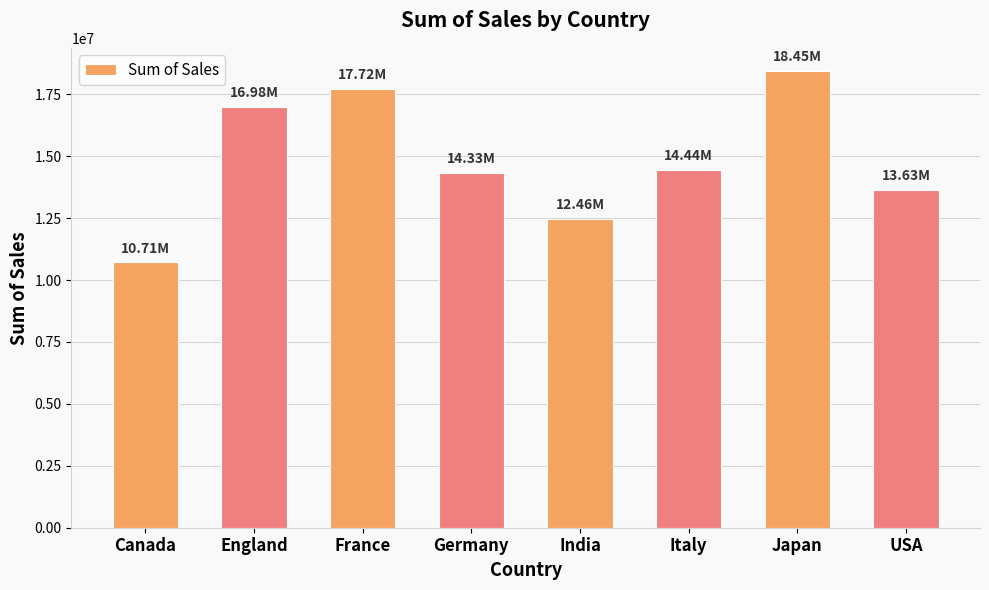

What is the sum of all values?

118726350.3